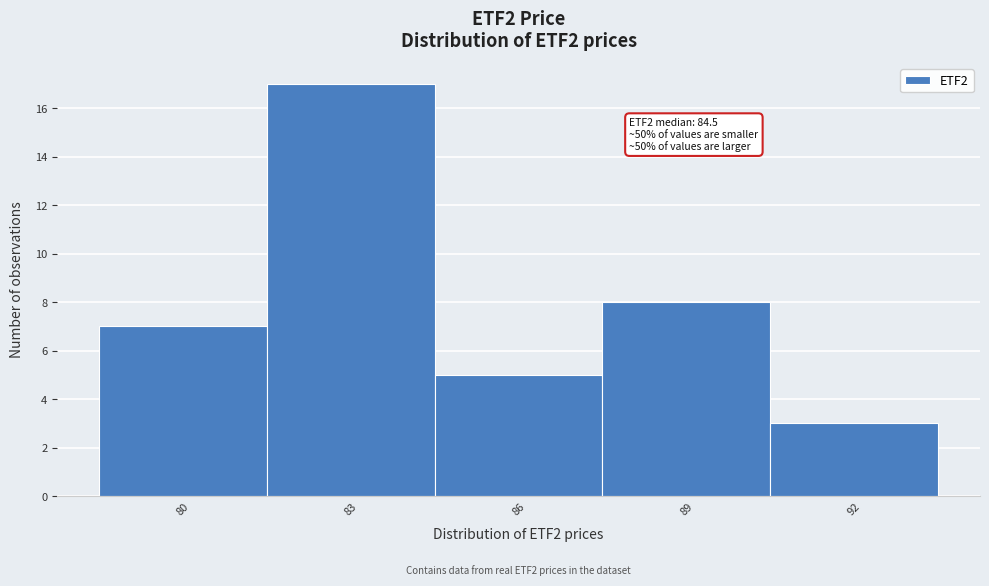

Reading right to left, transcribe all the data shown in this chart.

92=3	89=8	86=5	83=17	80=7